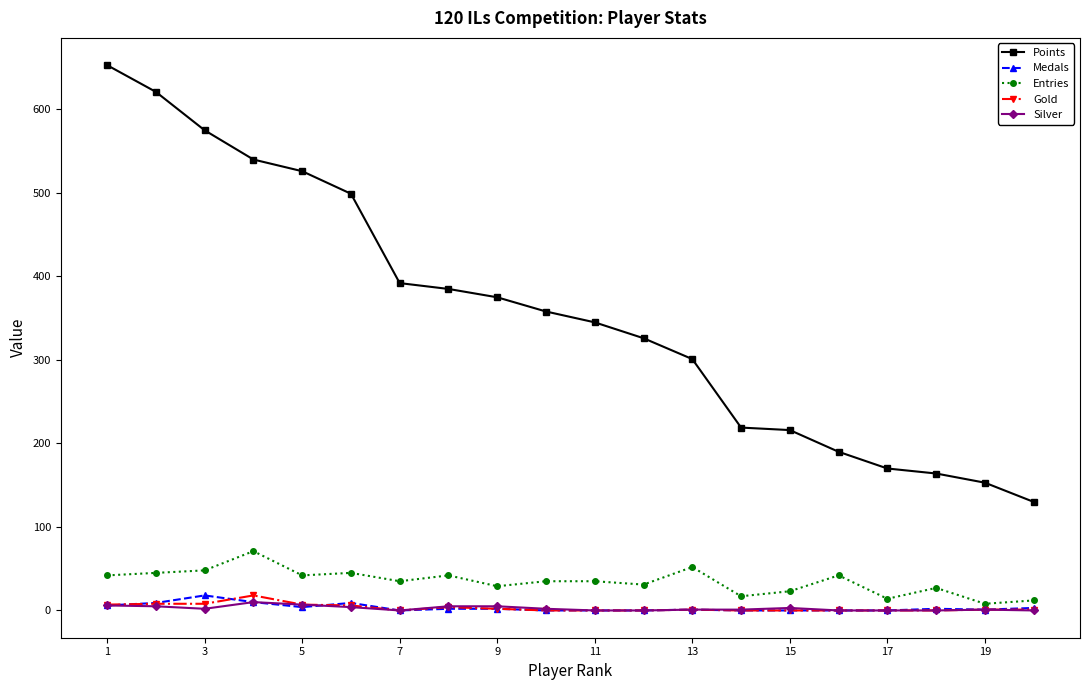

Which series has the largest range (max minus min)?

Points